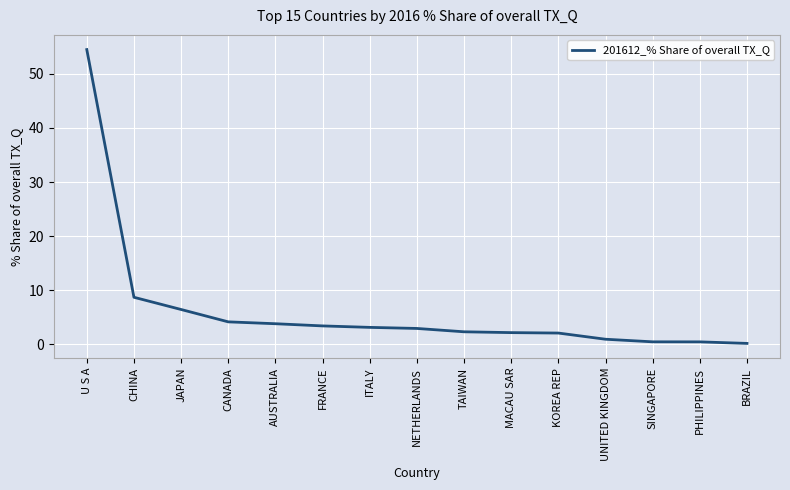

Where does the data first go above 2?

U S A